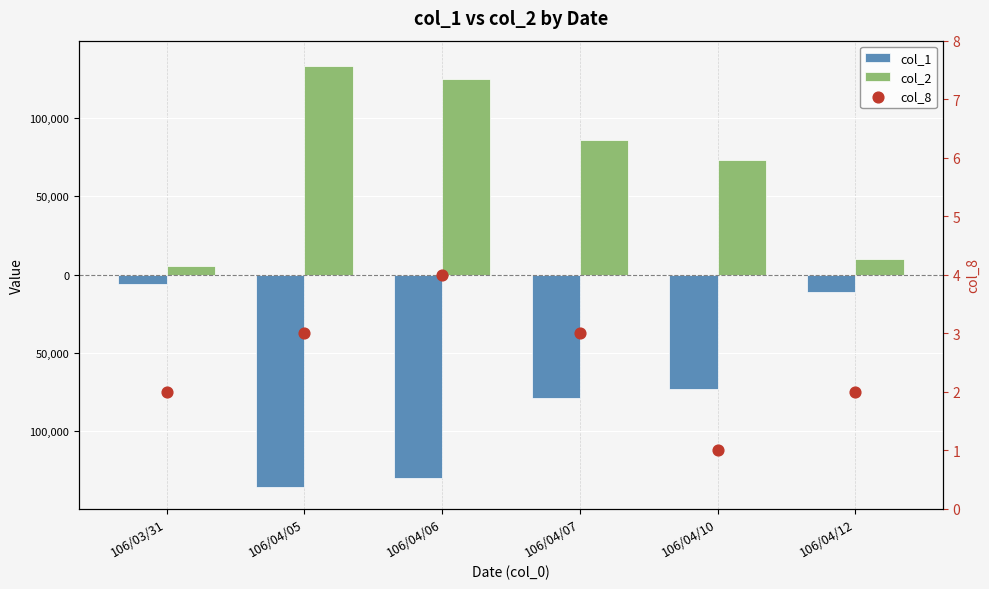

At which category is the sum across all series the highest?

106/04/07